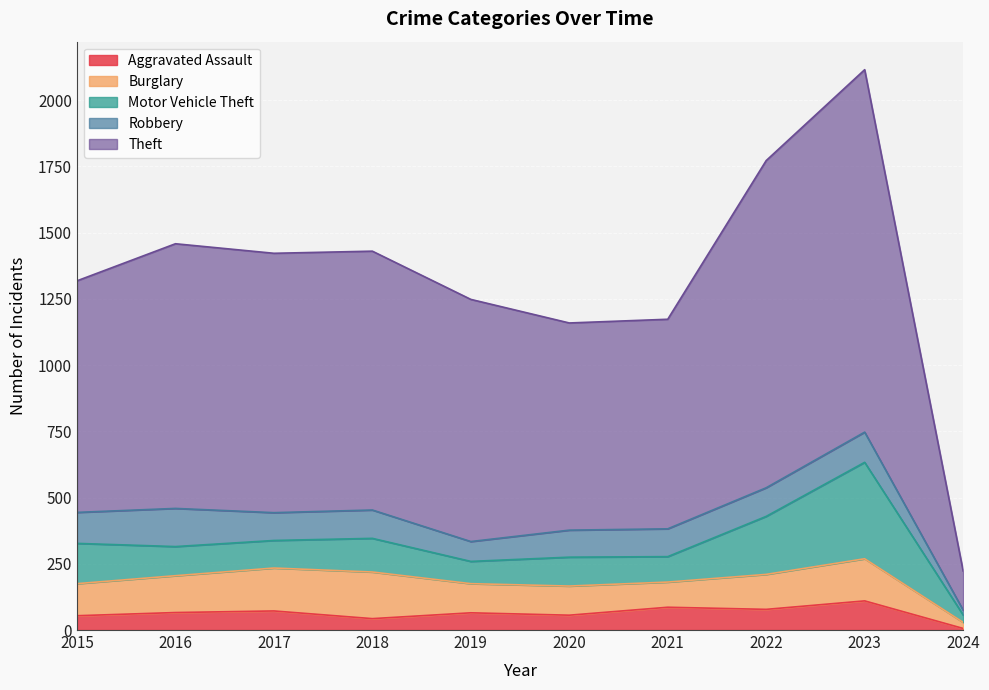

How many categories are shown in the chart?

10